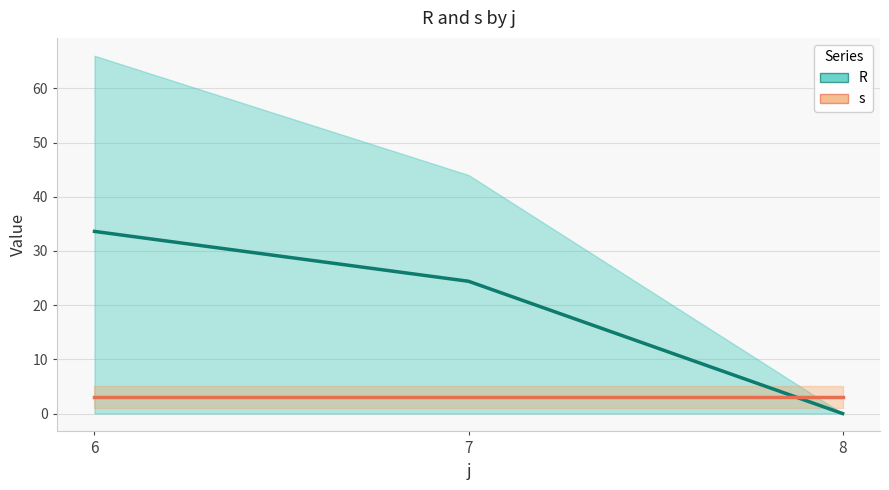

What is the total value across all series at 7?

27.4